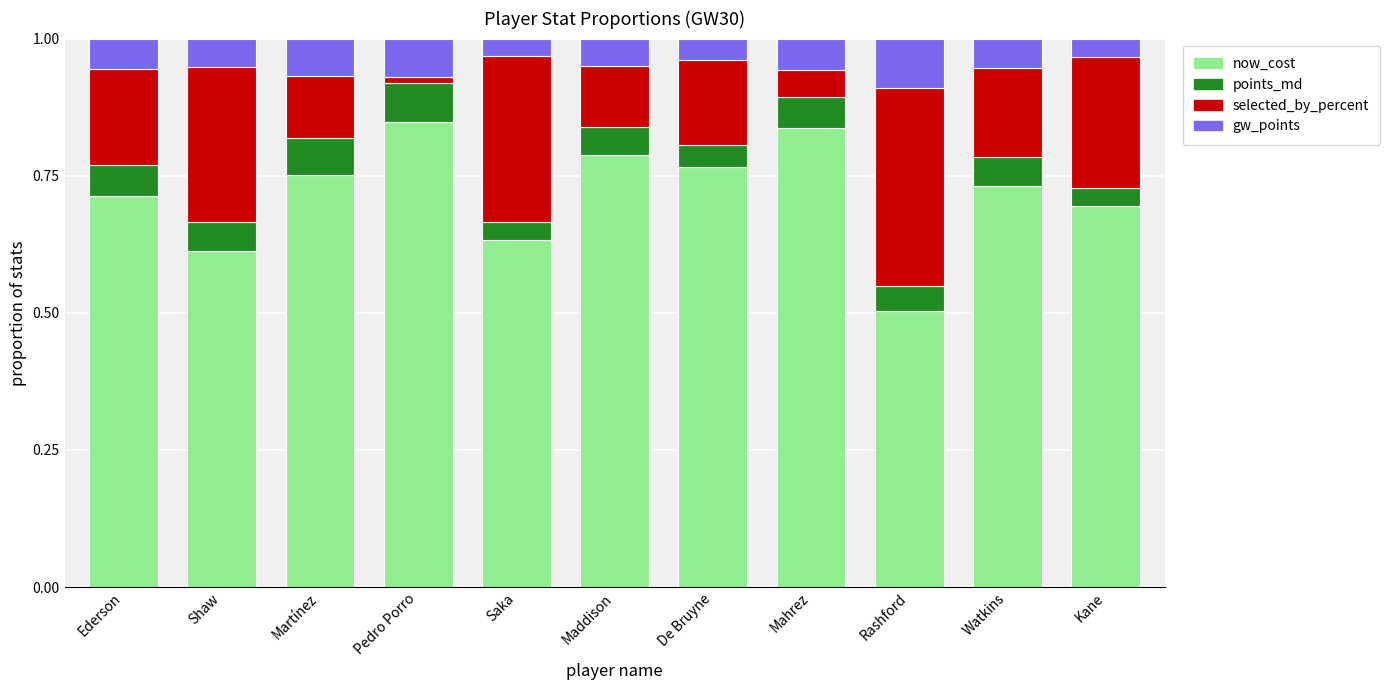

What is the total value across all series at Maddison?

1.0